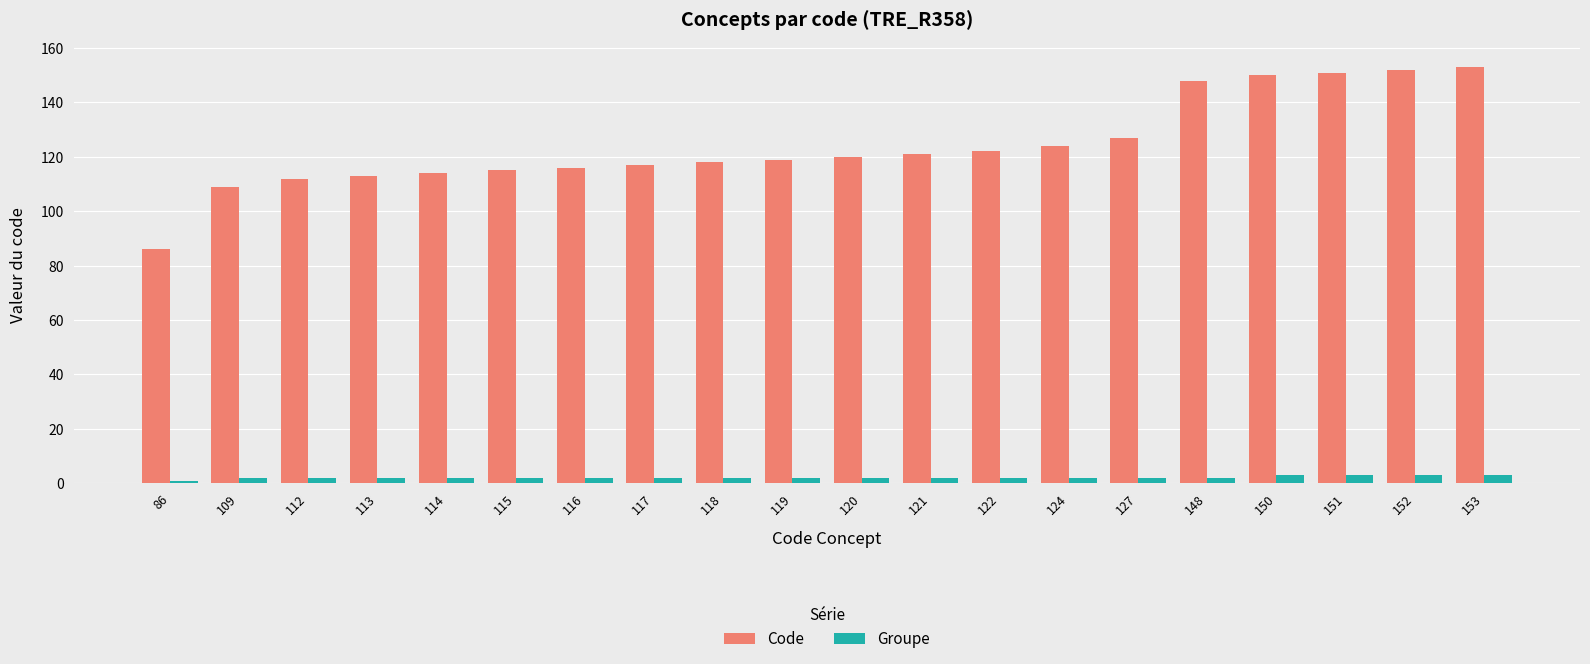

At how many categories does at least one series exceed 36?

20